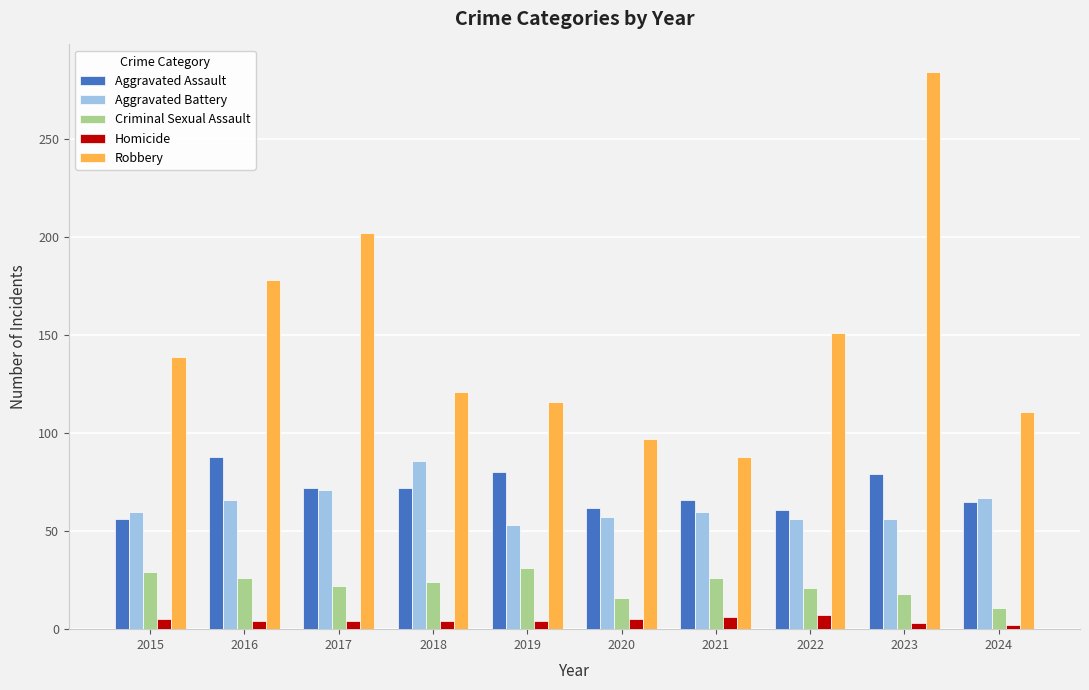

Rank the categories by Robbery value from lowest to highest.

2021, 2020, 2024, 2019, 2018, 2015, 2022, 2016, 2017, 2023